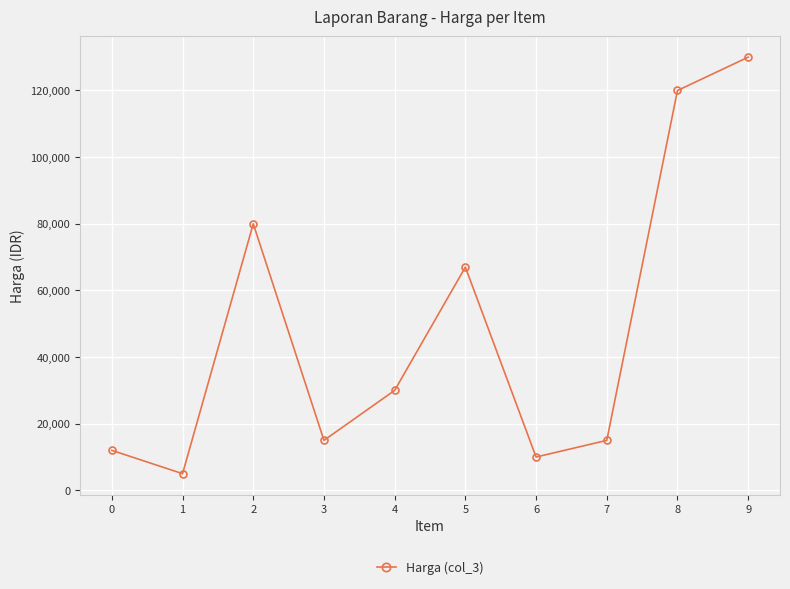

What is the difference between the values at 3 and 4?

15000